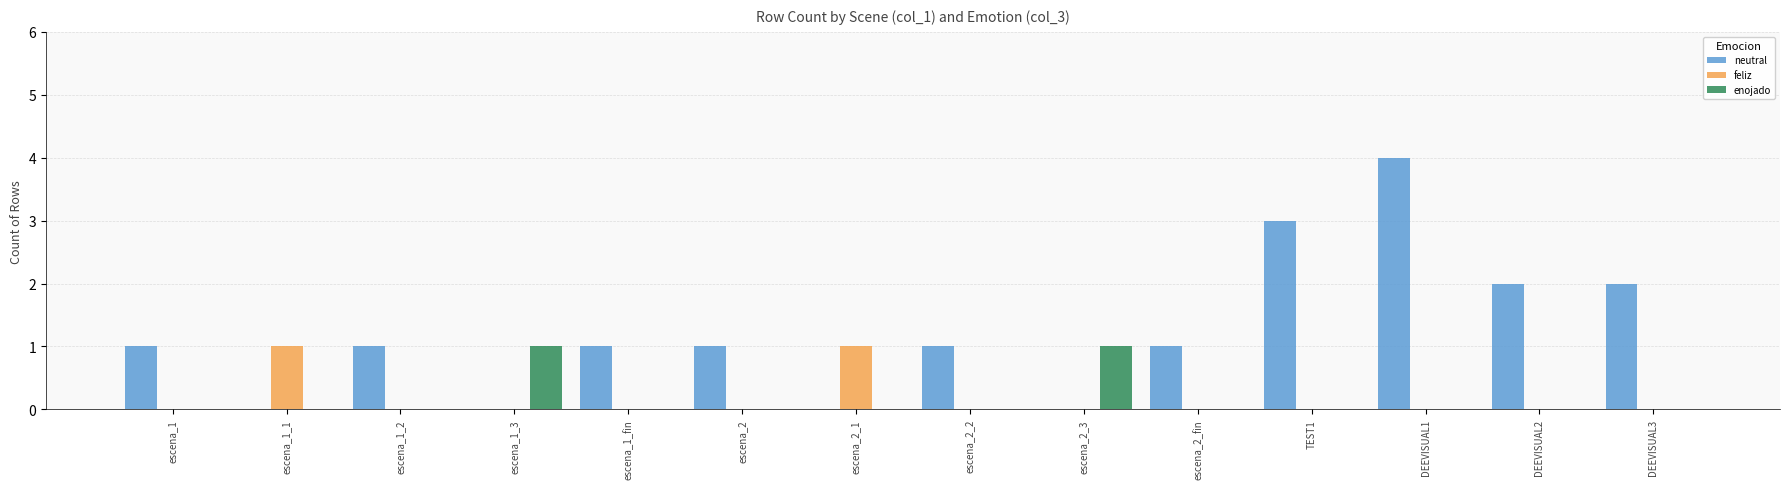

What is the highest value of the neutral series?

4